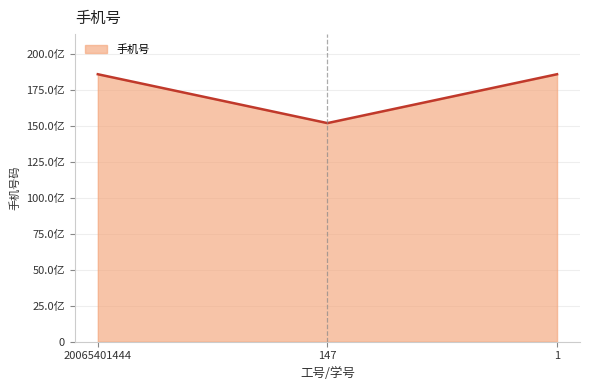

List the labels in order of value, smallest first.

147, 20065401444, 1